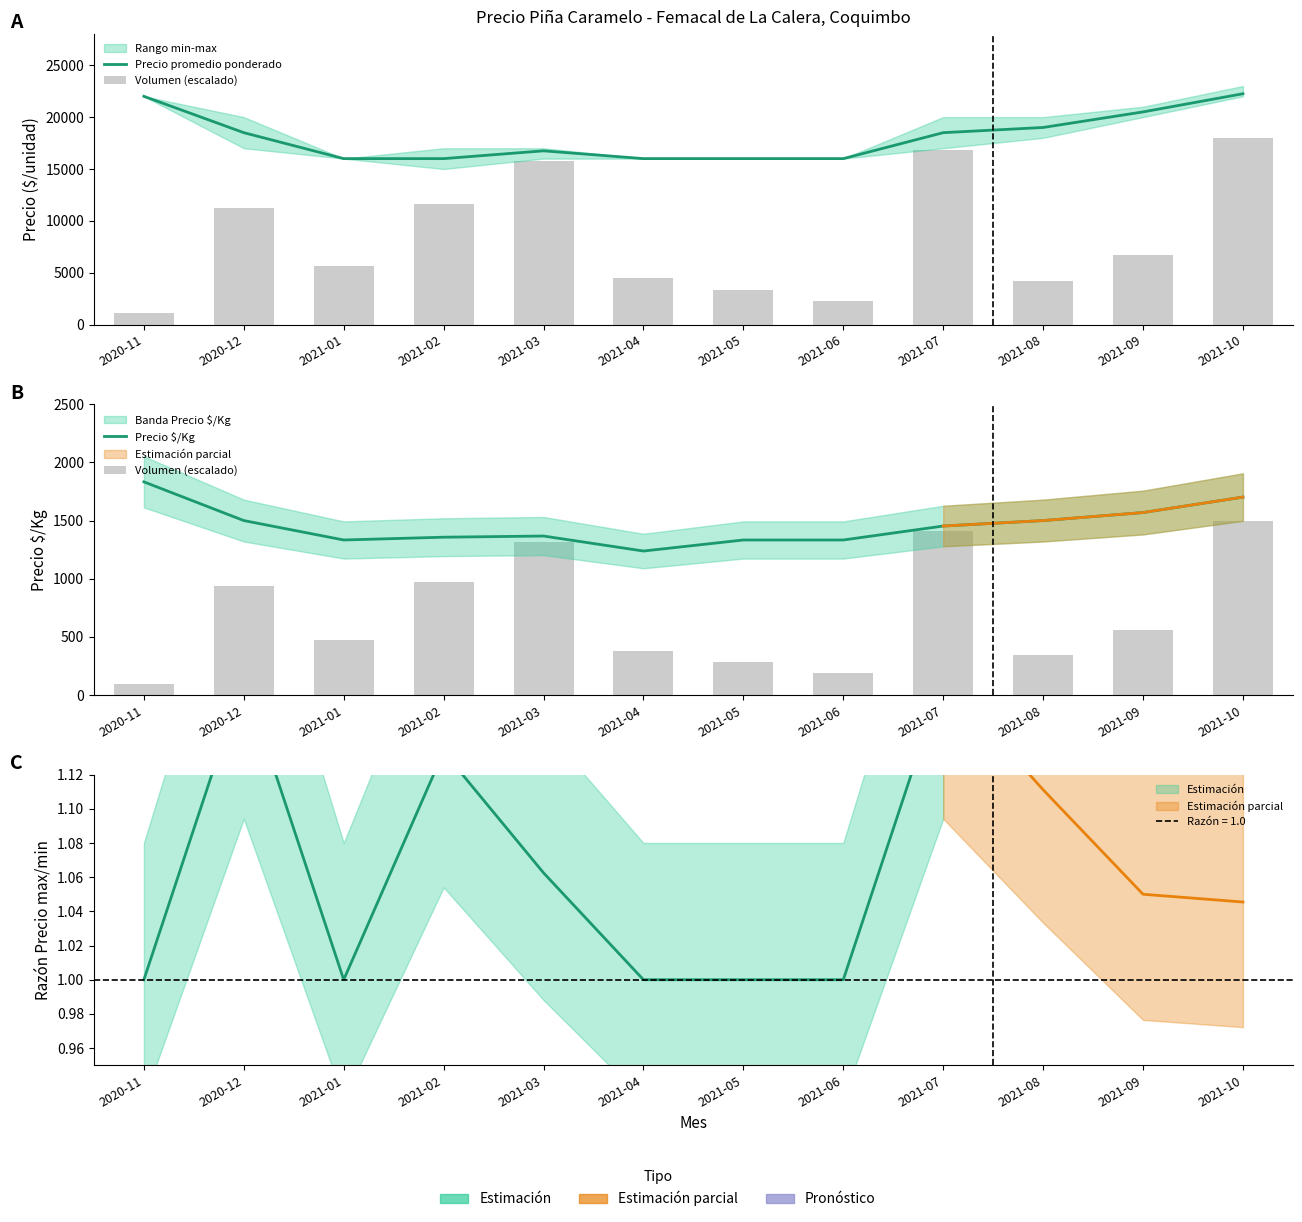

Which series has the largest range (max minus min)?

Precio promedio ponderado